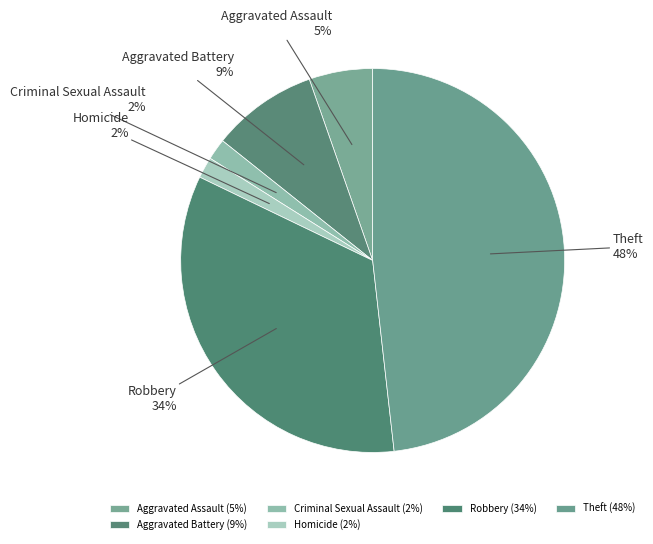

Approximately how many times larger is the value at Aggravated Battery compared to Robbery?

0.3